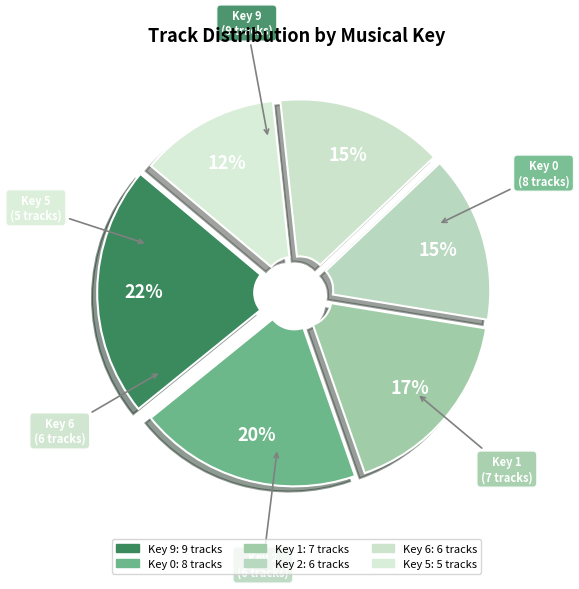

How many slices are in this pie chart?

6